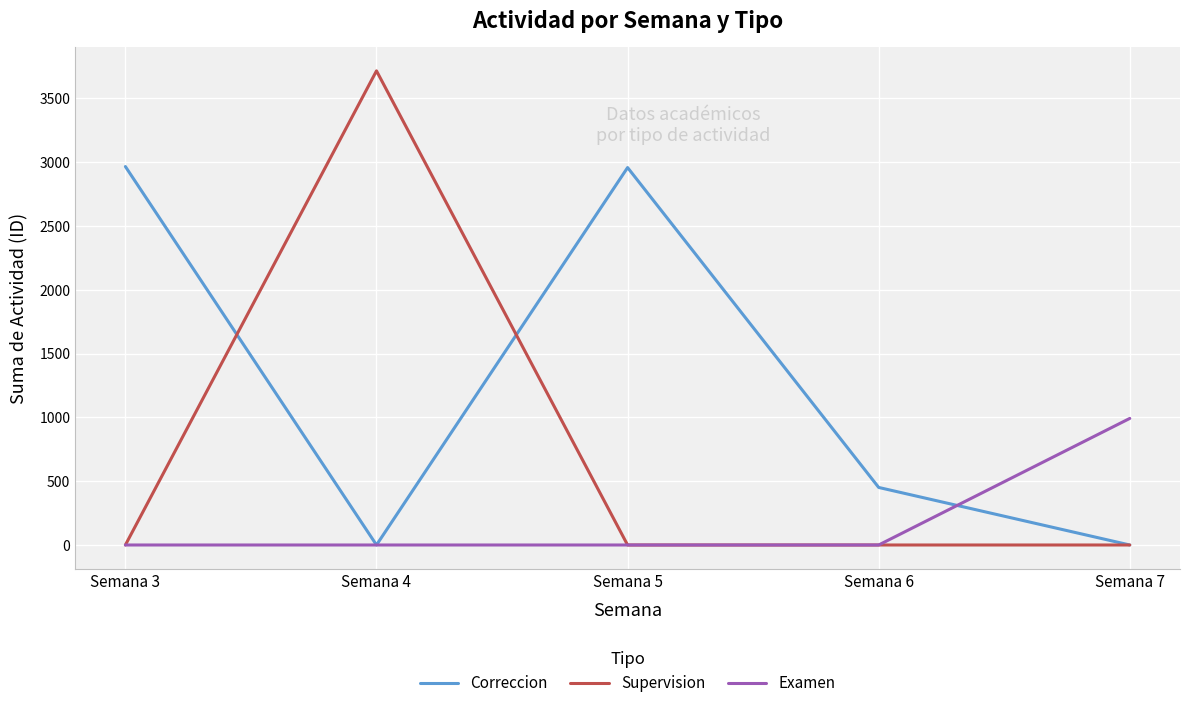

List the series in order of their overall mean, lowest first.

Examen, Supervision, Correccion